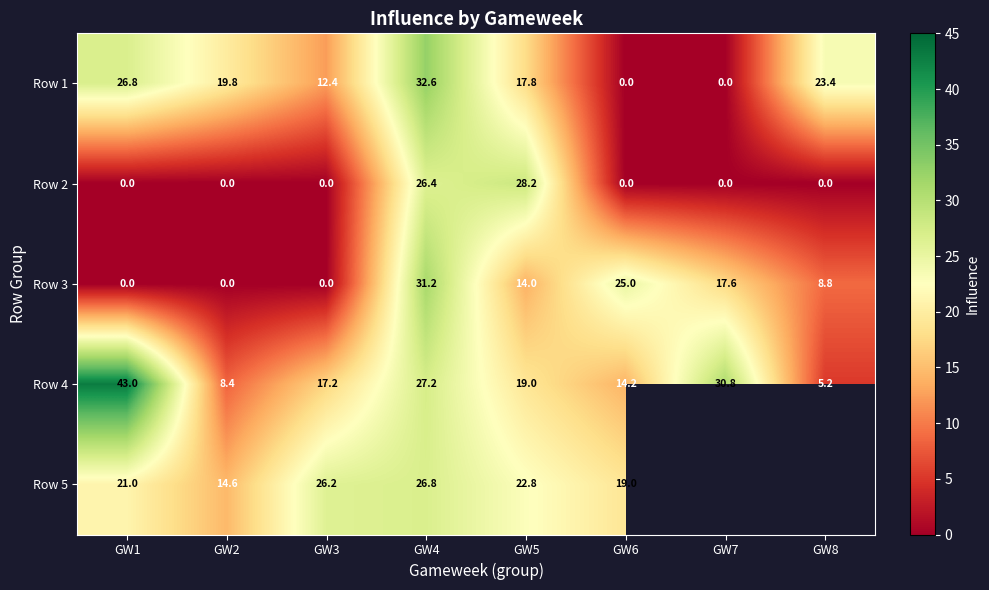

List the labels in order of Row 4 value, largest first.

GW1, GW7, GW4, GW5, GW3, GW6, GW2, GW8